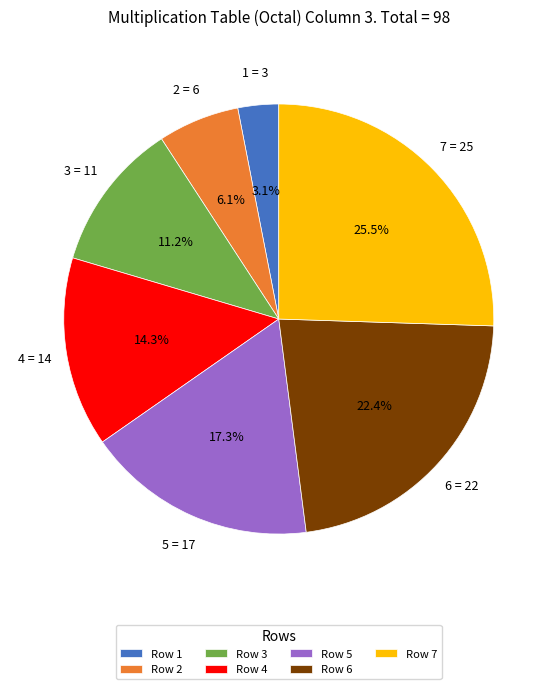

Do Row 4 and Row 5 together represent more than half of the pie?

No